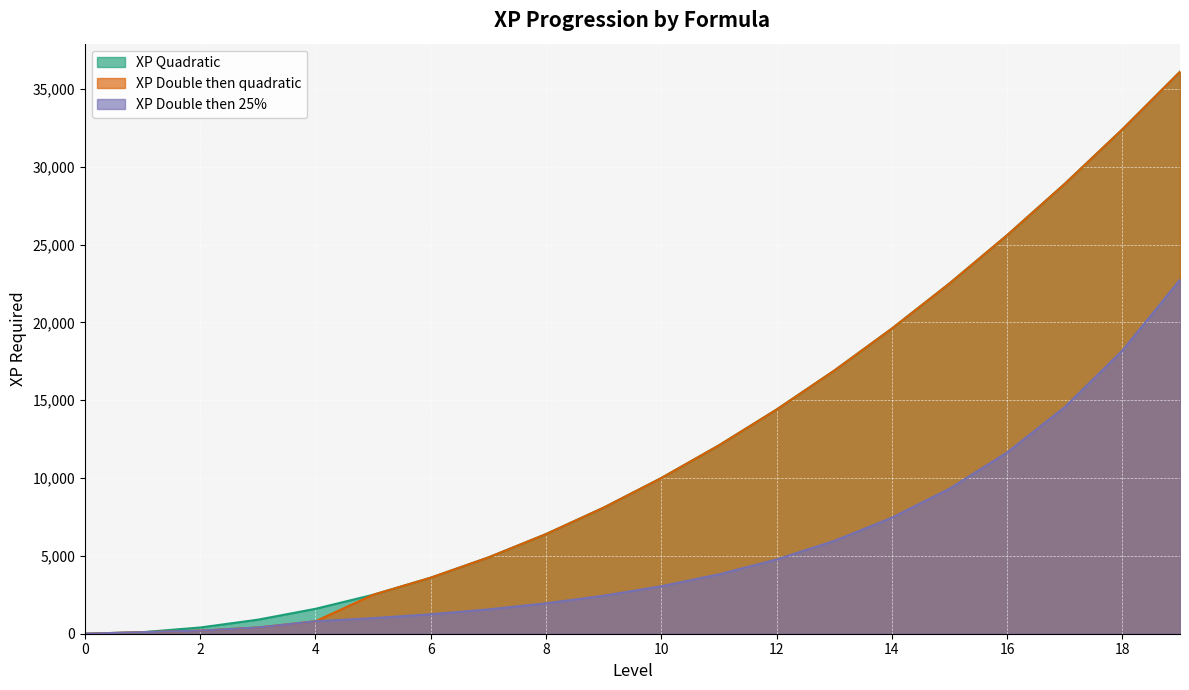

True or false: XP Double then 25% has more than 1 interior local peaks.

False